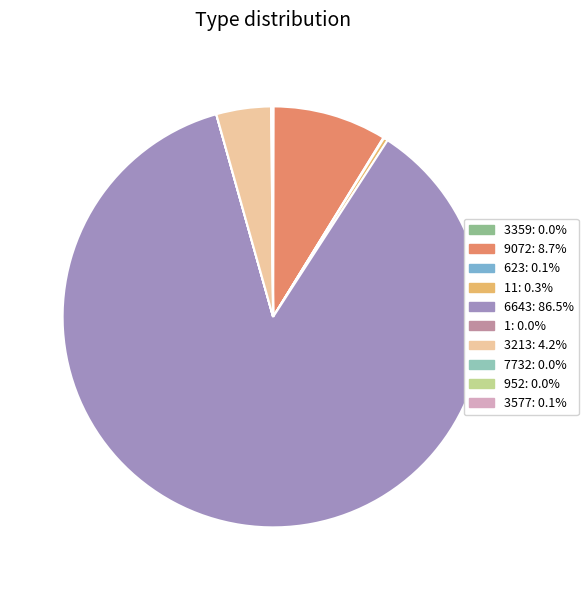

Does any single category account for the majority?

Yes